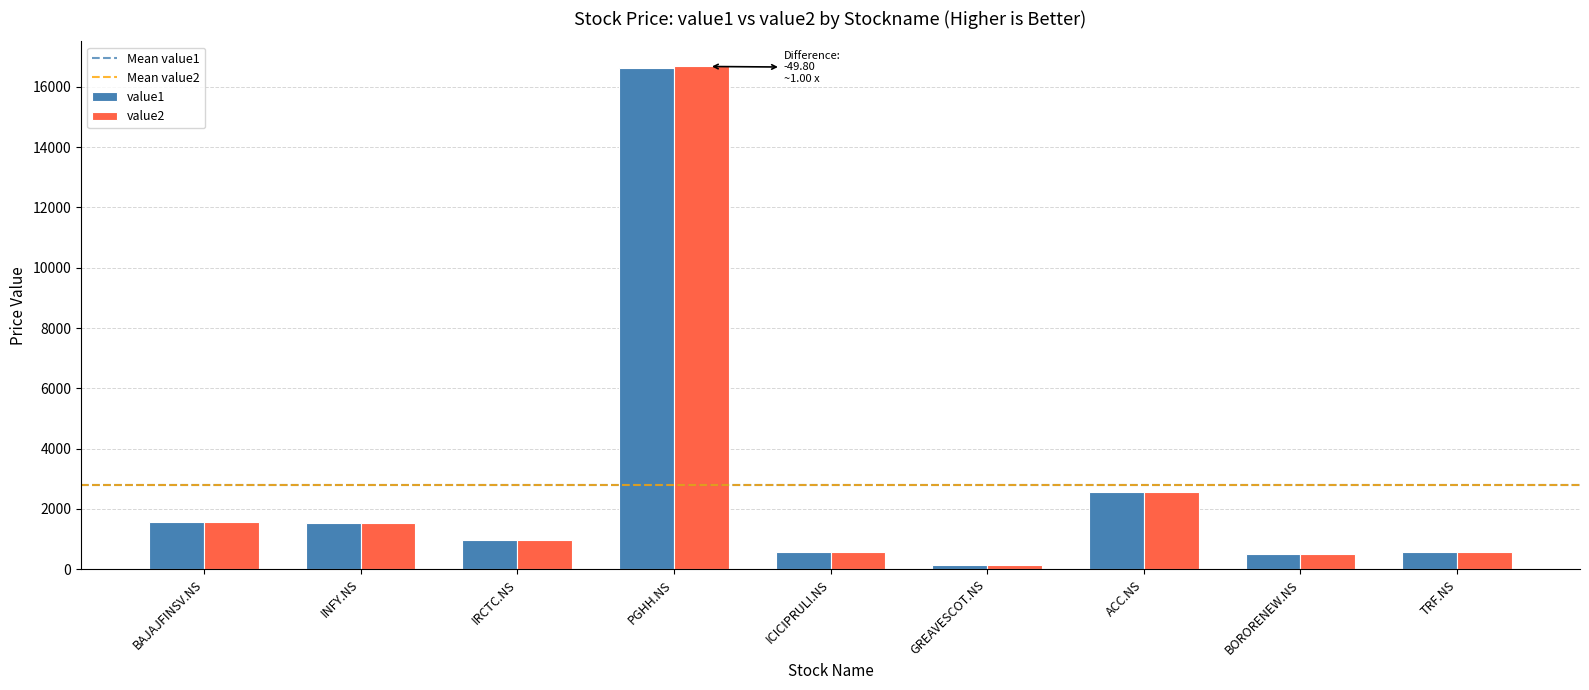

What position from the right is PGHH.NS?

6